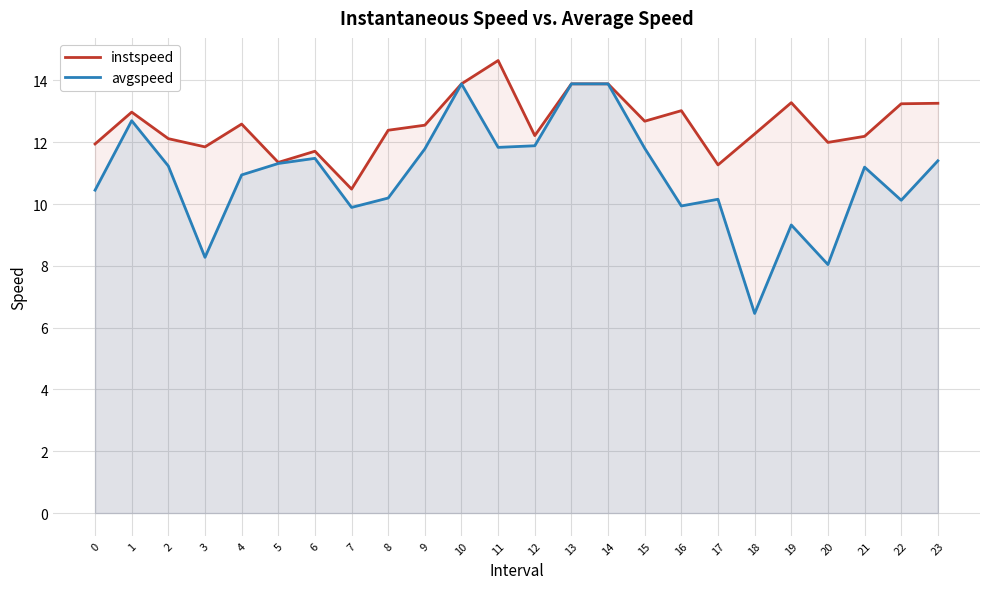

What are all the series names shown in the legend?

instspeed, avgspeed